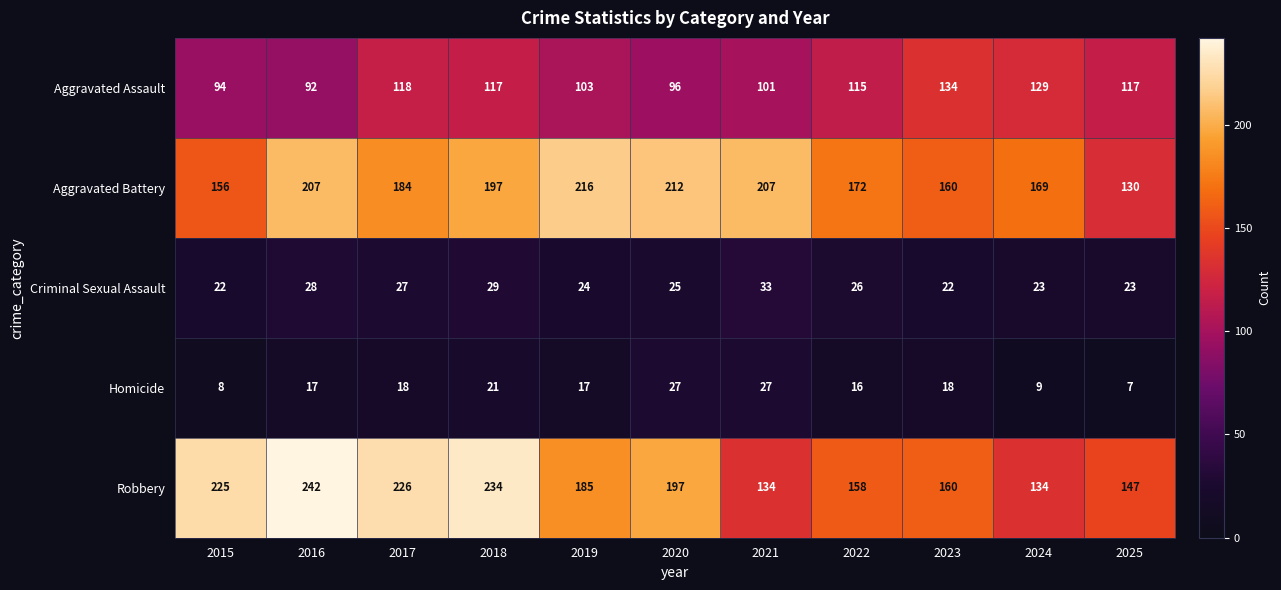

What is the difference between the maximum and second lowest values in the Aggravated Battery series?

60